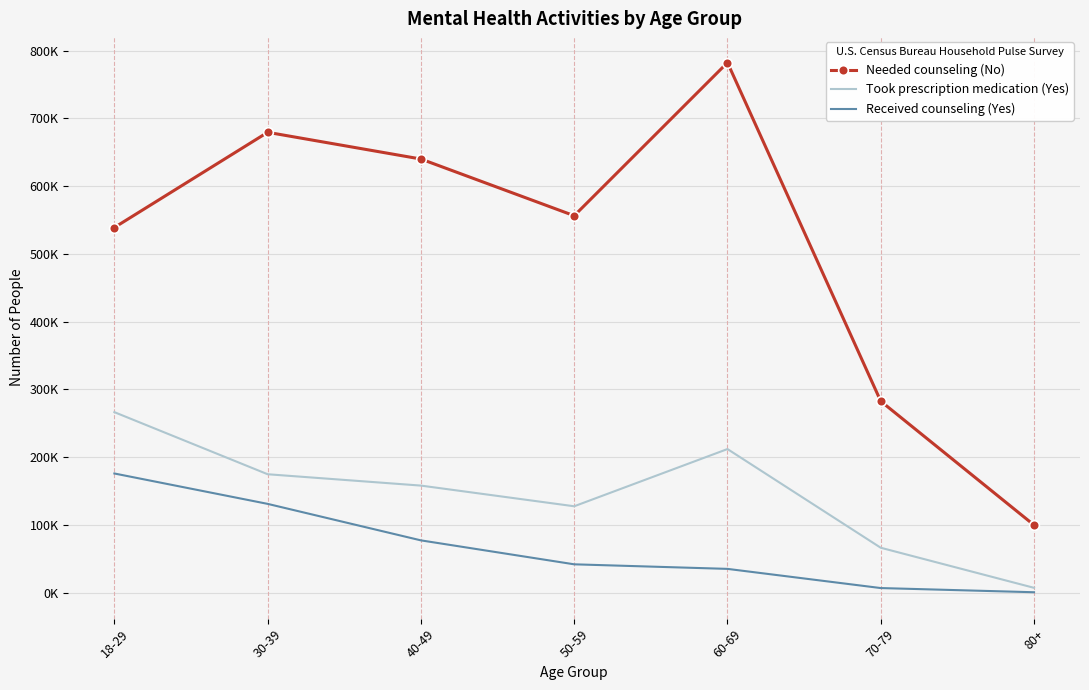

True or false: Took prescription medication (Yes) has a value of 101669 at 30-39.

False